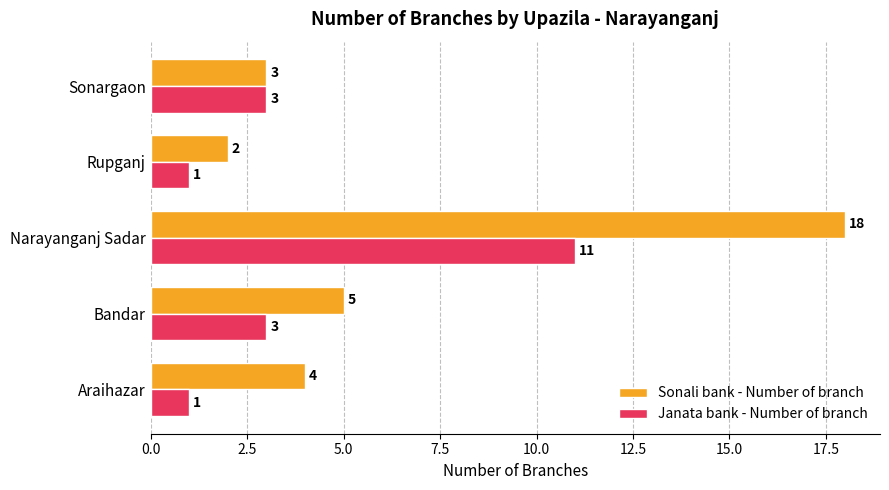

List the series in order of their peak value, highest first.

Sonali bank - Number of branch, Janata bank - Number of branch